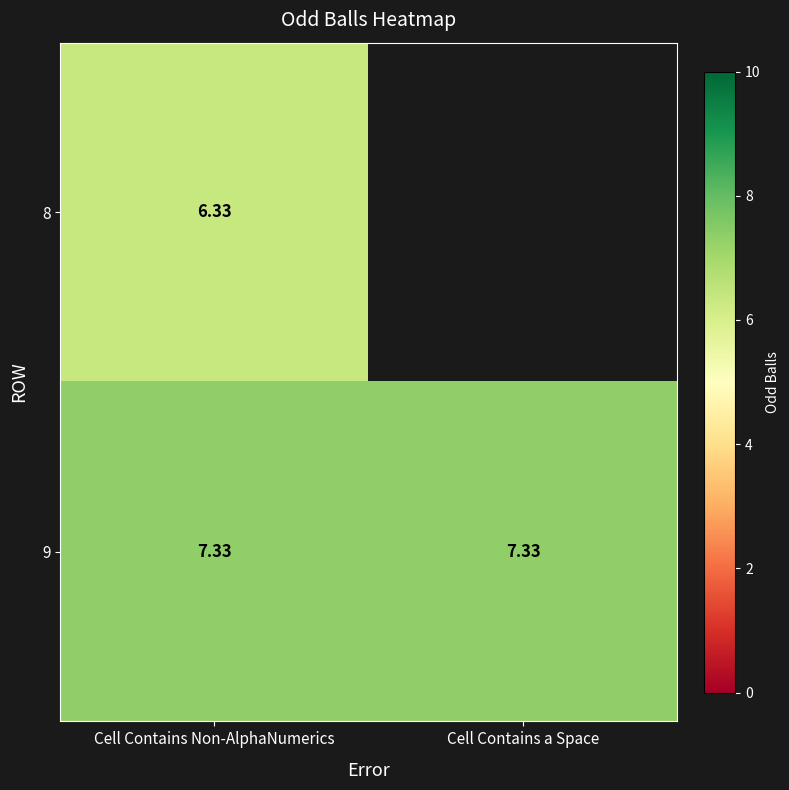

How many categories are shown in the chart?

2